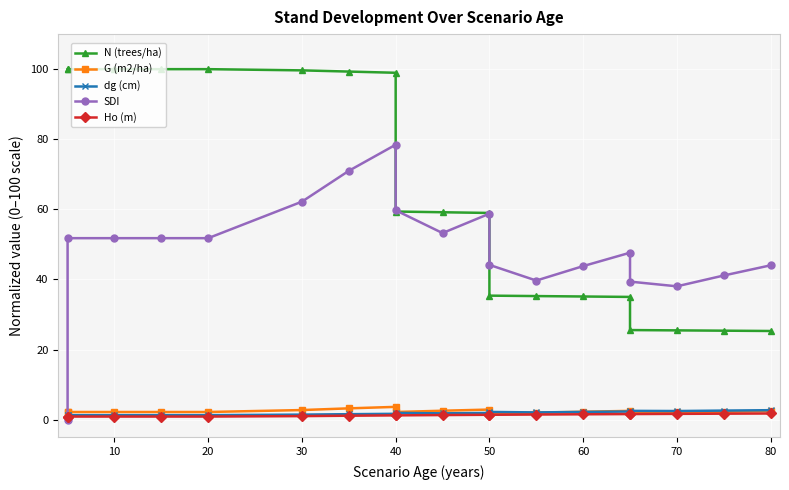

What is the difference between the maximum and minimum values in the N (trees/ha) series?

74.7